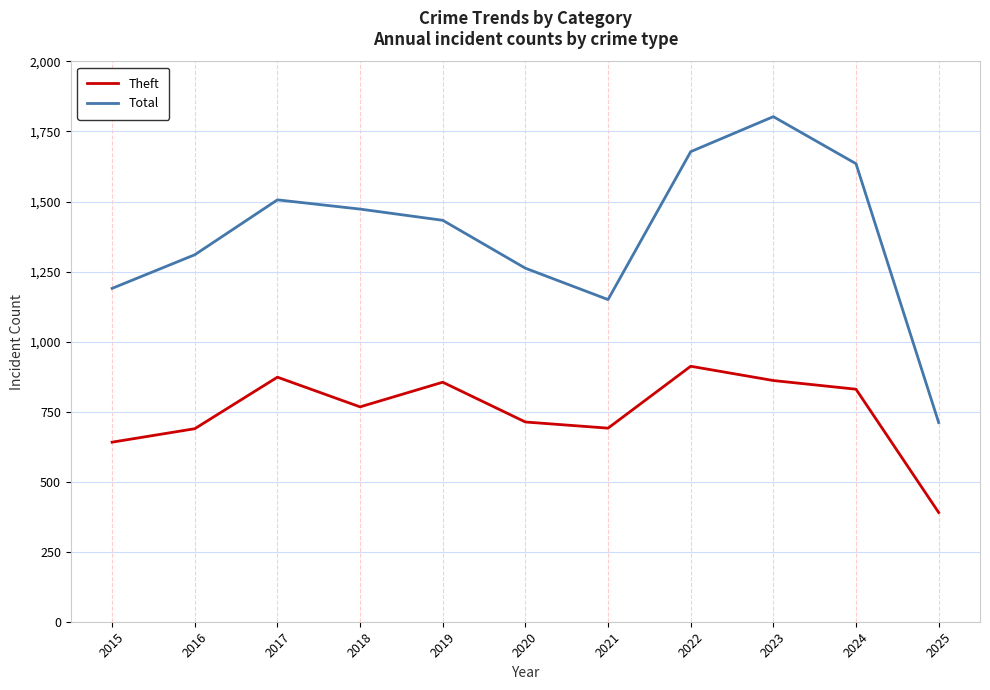

How many values in the Total series are below 1433?

5